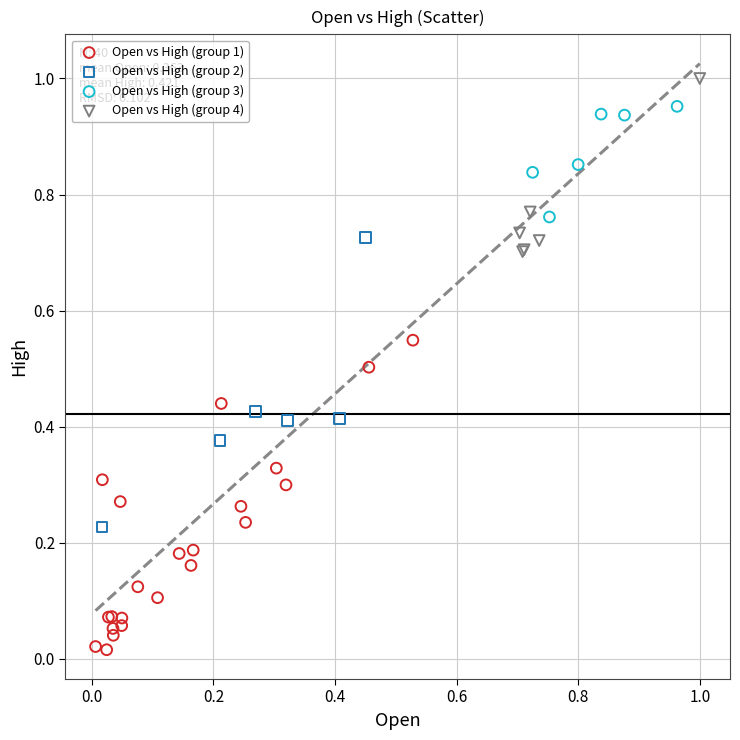

Which series has the largest Y range (max minus min)?

Open vs High (group 1)